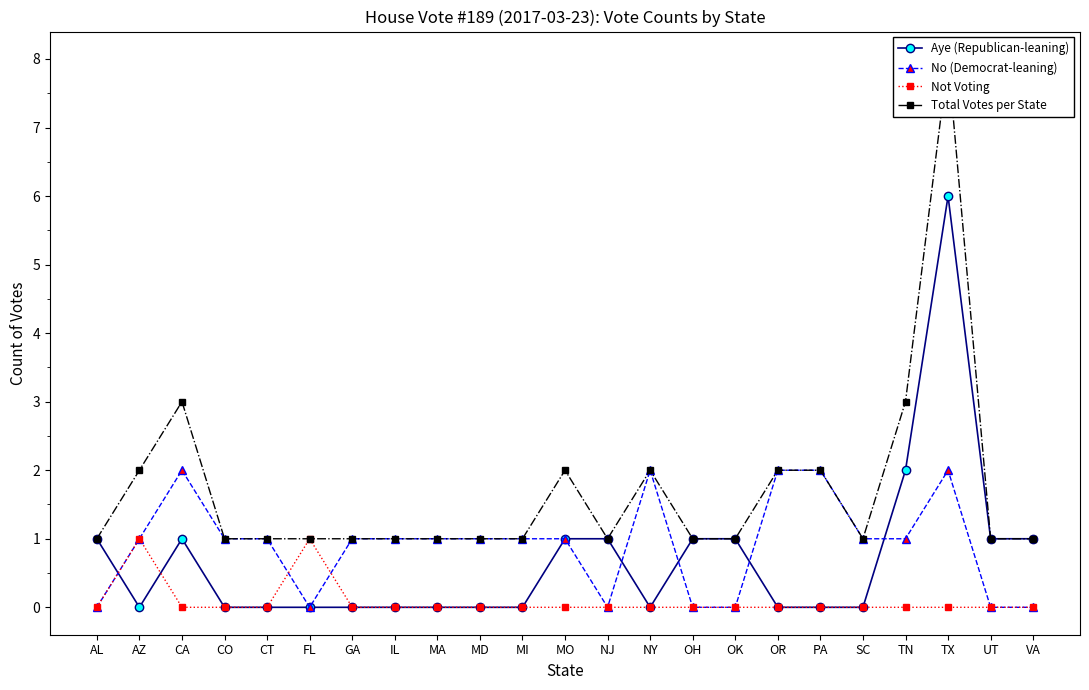

At how many categories does at least one series exceed 0?

23